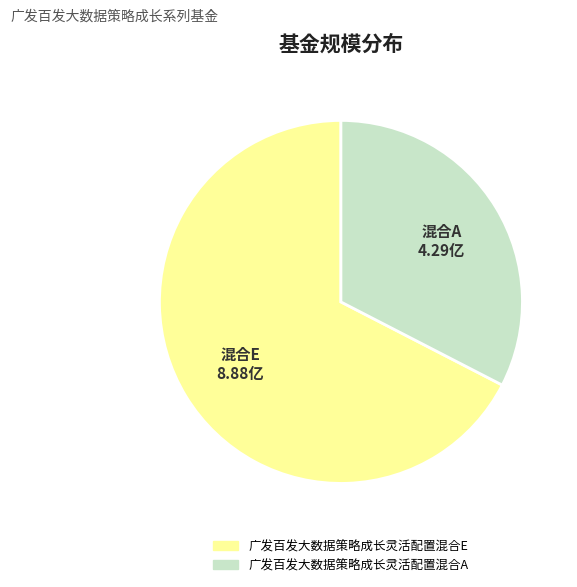

Does 广发百发大数据策略成长灵活配置混合A account for over 50% of the chart?

No